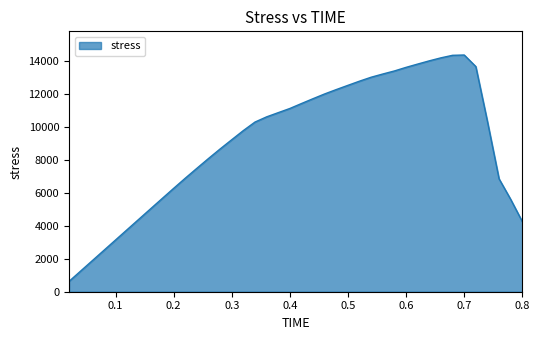

What is the difference between the maximum and minimum values?

13714.6